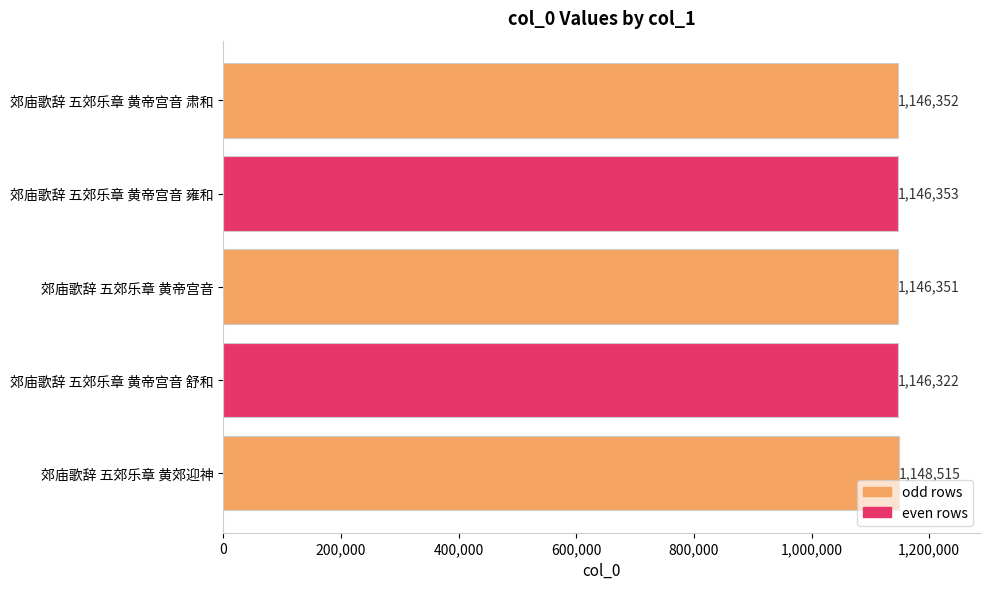

What is the difference between the maximum and minimum values?

2193